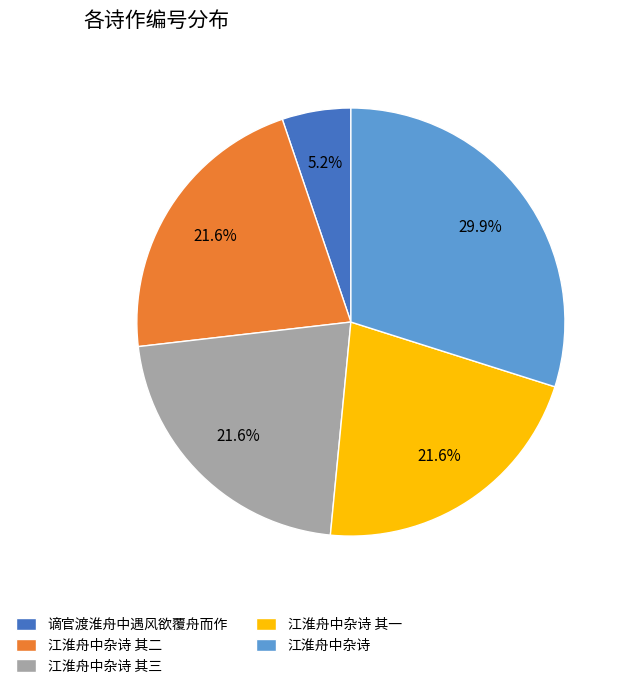

Which has a higher value, 江淮舟中杂诗 其二 or 谪官渡淮舟中遇风欲覆舟而作?

江淮舟中杂诗 其二